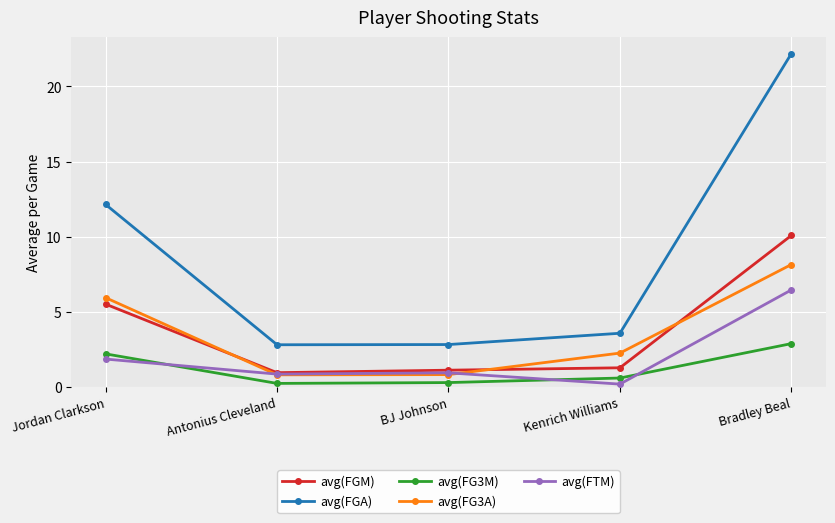

What is the maximum value for avg(FGM)?

10.1